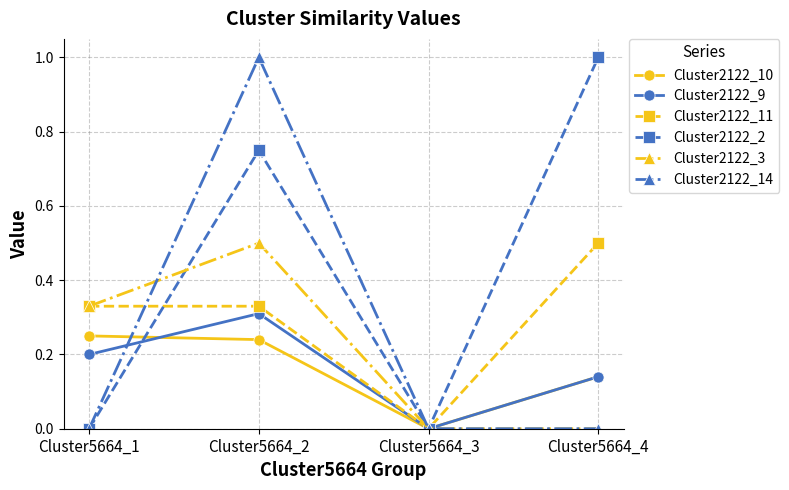

What is the maximum value for Cluster2122_3?

0.5